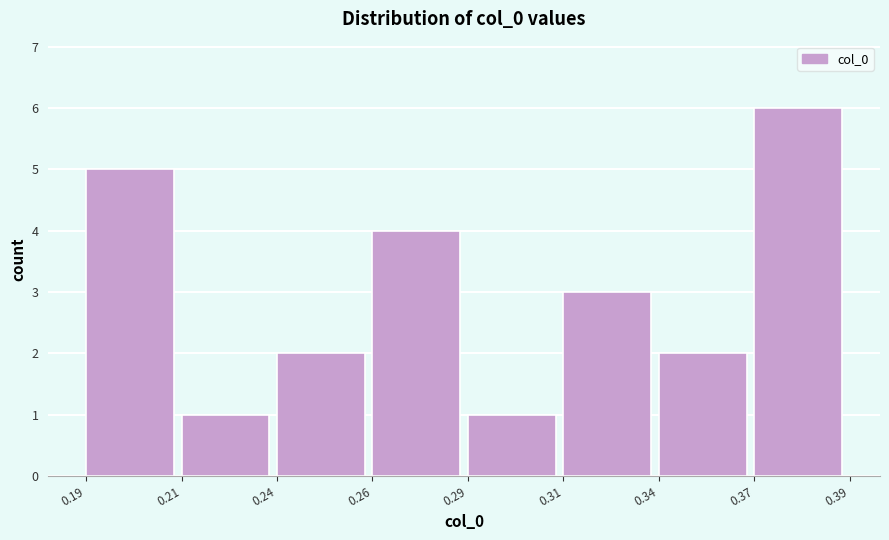

Reading right to left, what are all the values shown in this chart?

0.37=6	0.34=2	0.31=3	0.29=1	0.26=4	0.24=2	0.21=1	0.19=5